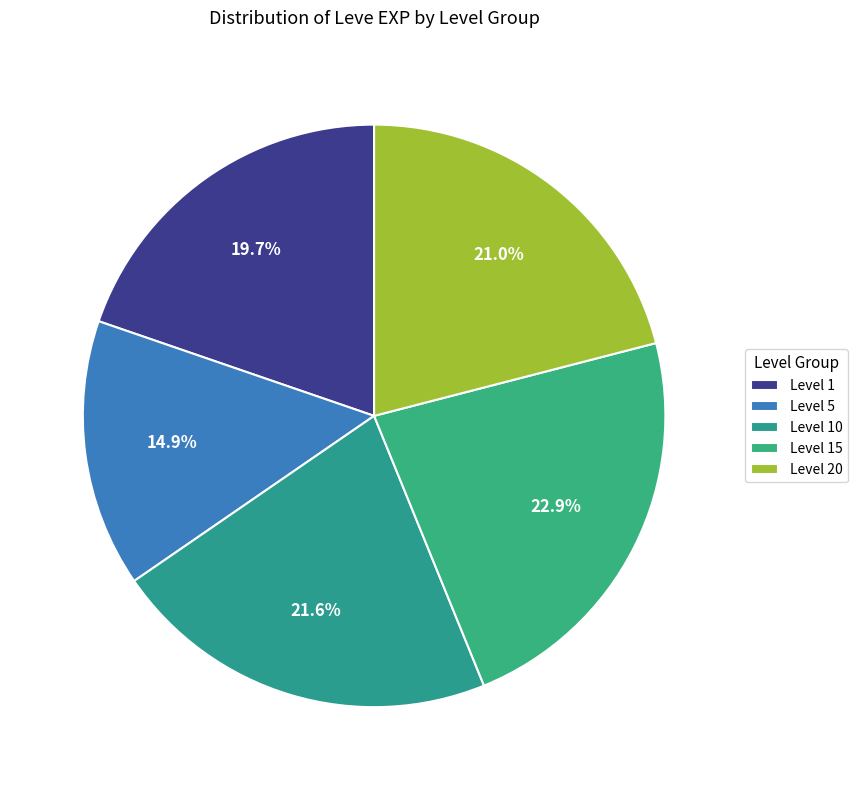

What is the largest slice in the pie chart?

Level 15